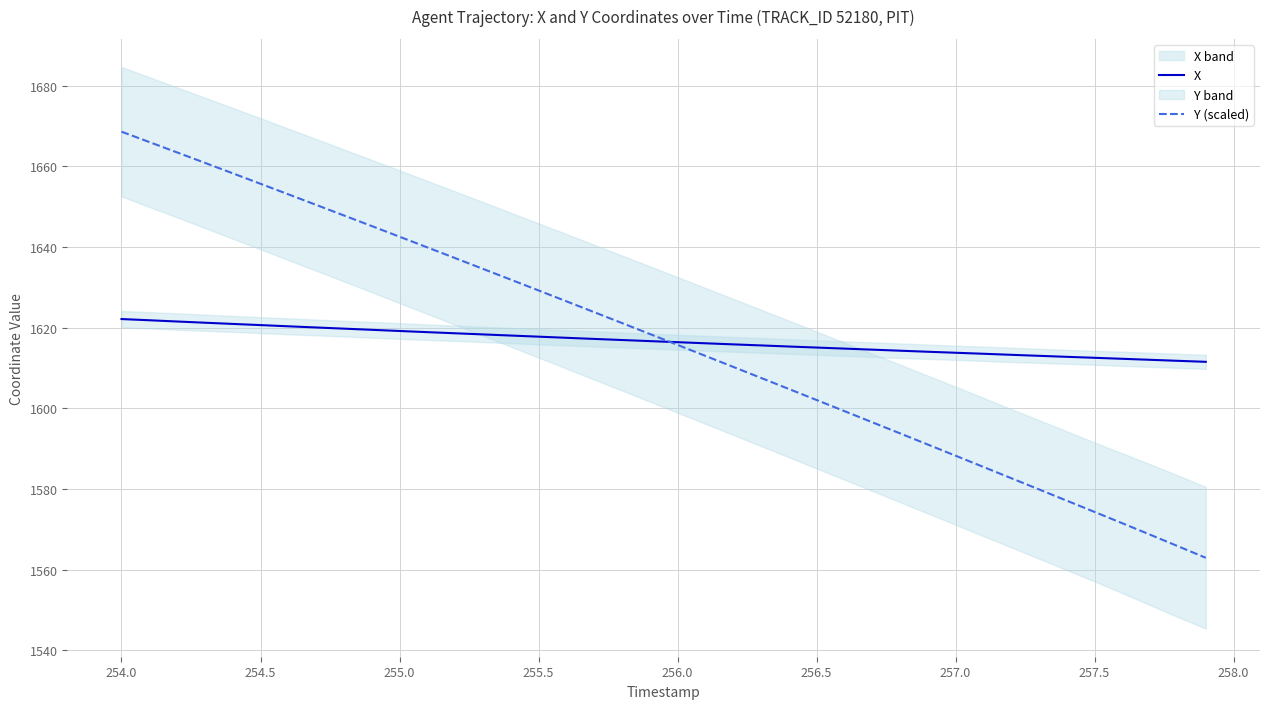

What is the maximum value for X?

1622.2